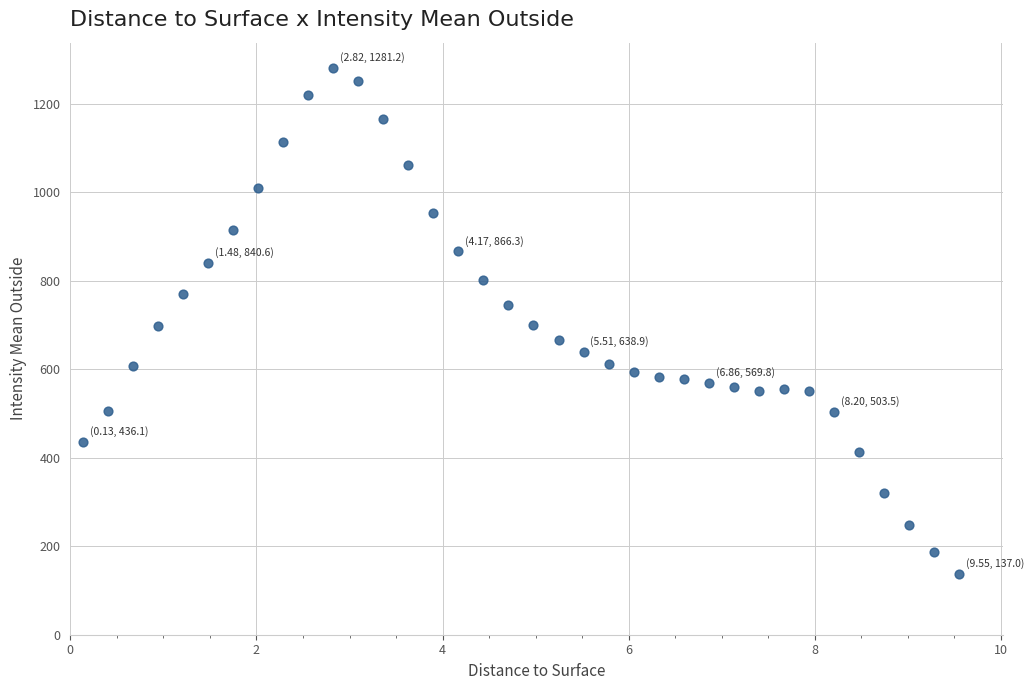

What is the range of Y values (max minus min)?

1144.2